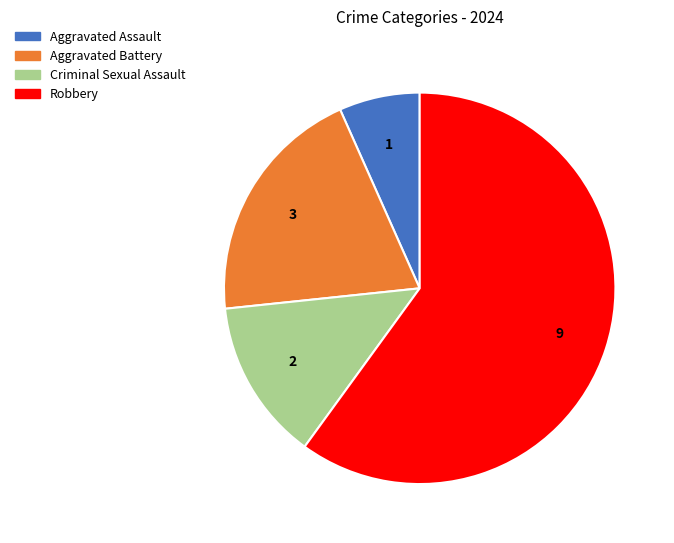

Do Aggravated Assault and Robbery together represent more than half of the pie?

Yes